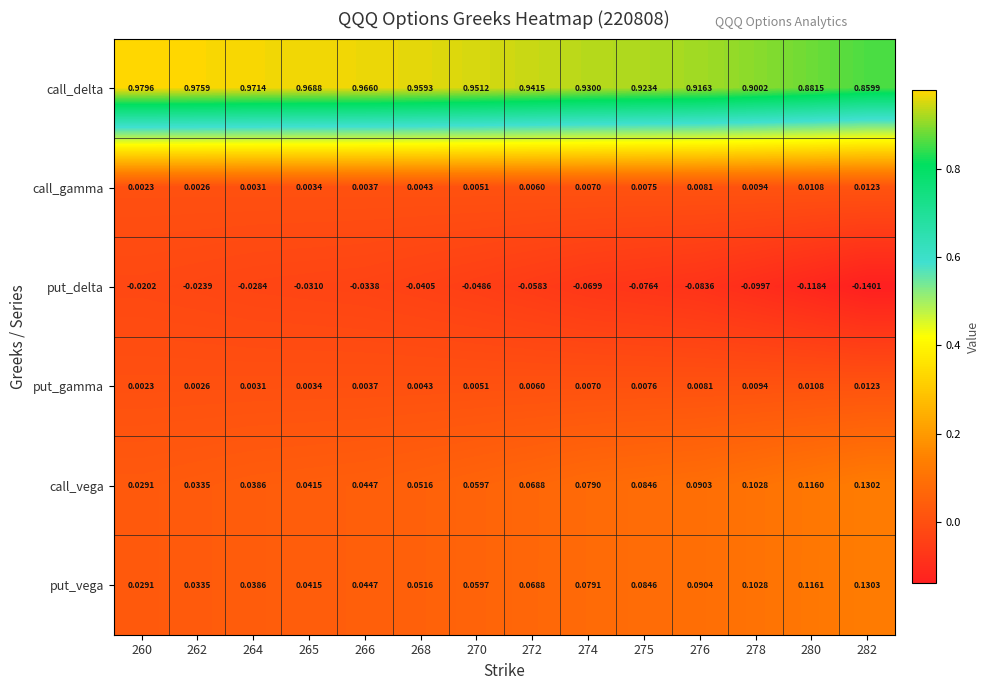

Which series changed the most between 264 and 276?

put_delta